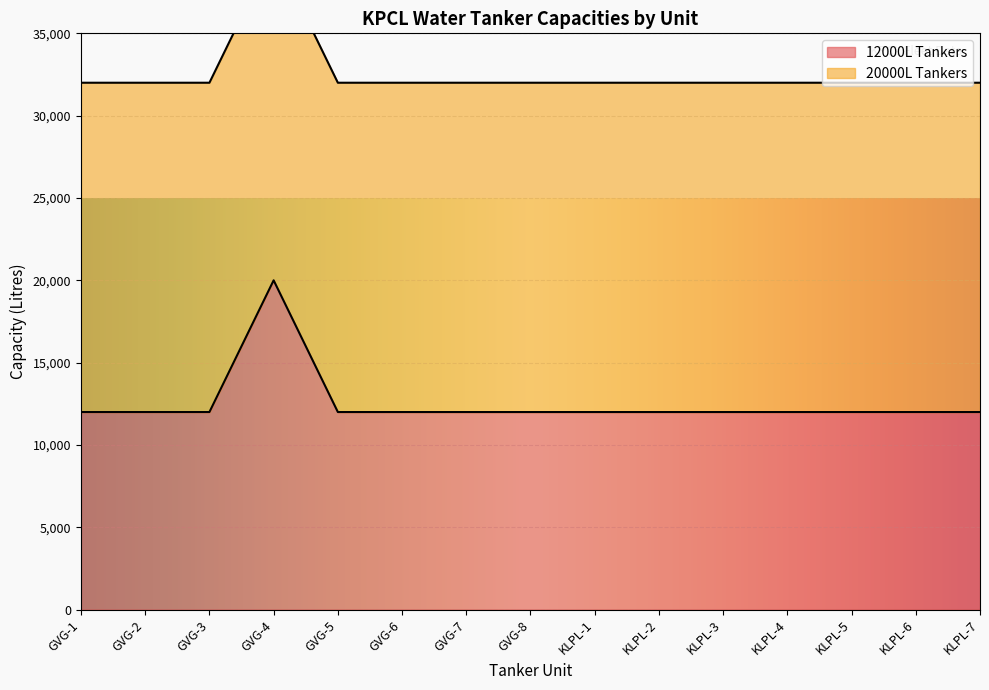

Reading left to right, transcribe all the data shown in this chart.

GVG-1=12000	GVG-2=12000	GVG-3=12000	GVG-4=20000	GVG-5=12000	GVG-6=12000	GVG-7=12000	GVG-8=12000	KLPL-1=12000	KLPL-2=12000	KLPL-3=12000	KLPL-4=12000	KLPL-5=12000	KLPL-6=12000	KLPL-7=12000